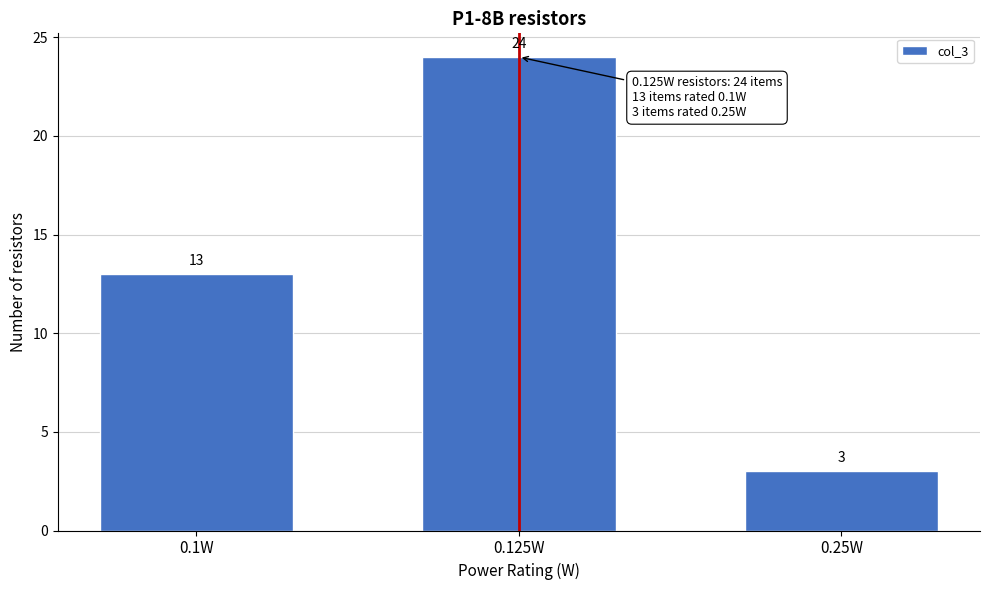

Reading left to right, what are all the values shown in this chart?

13	24	3